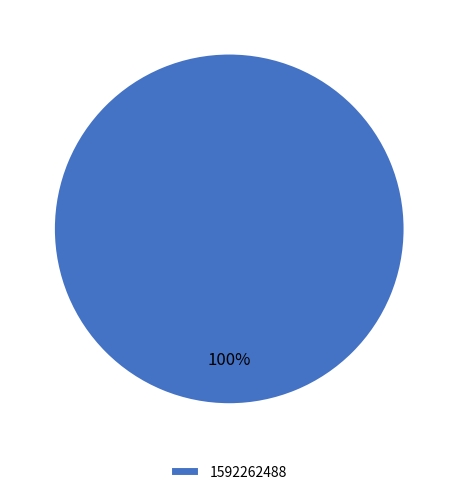

Is there a majority slice in this chart?

Yes